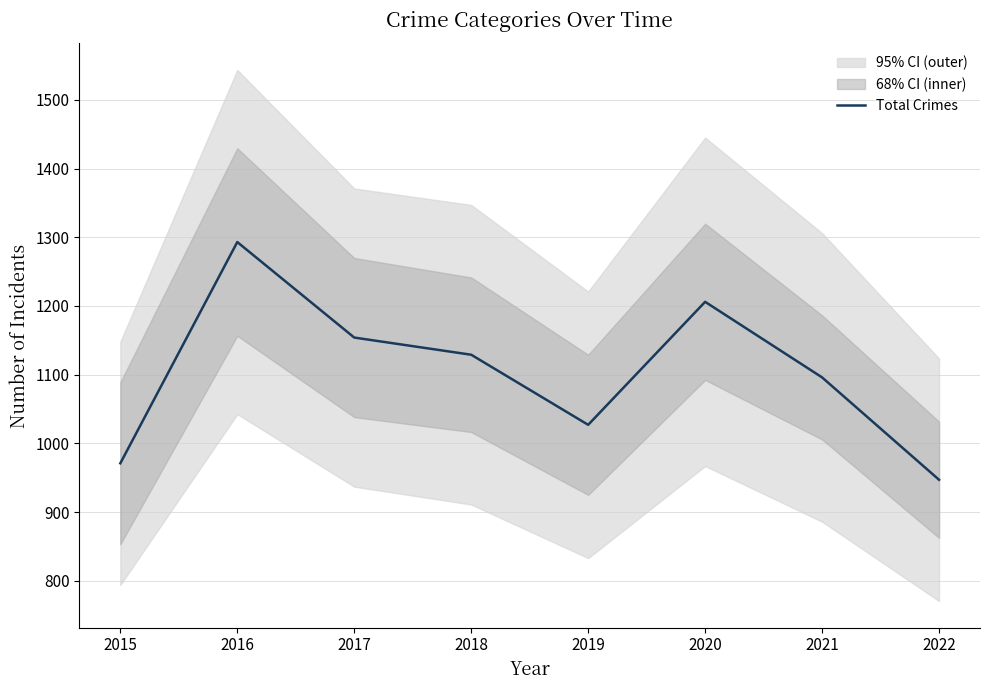

What is the sum of the values at 2017 and 2016?

2447